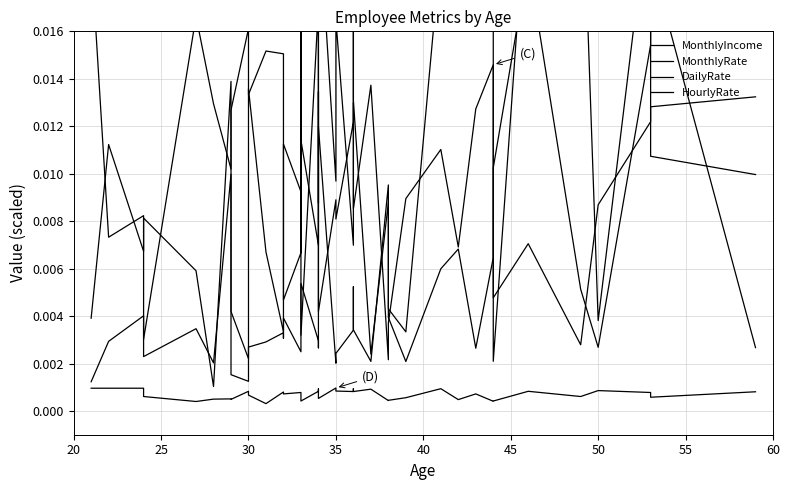

Which has a higher value, 30 or 45?

30